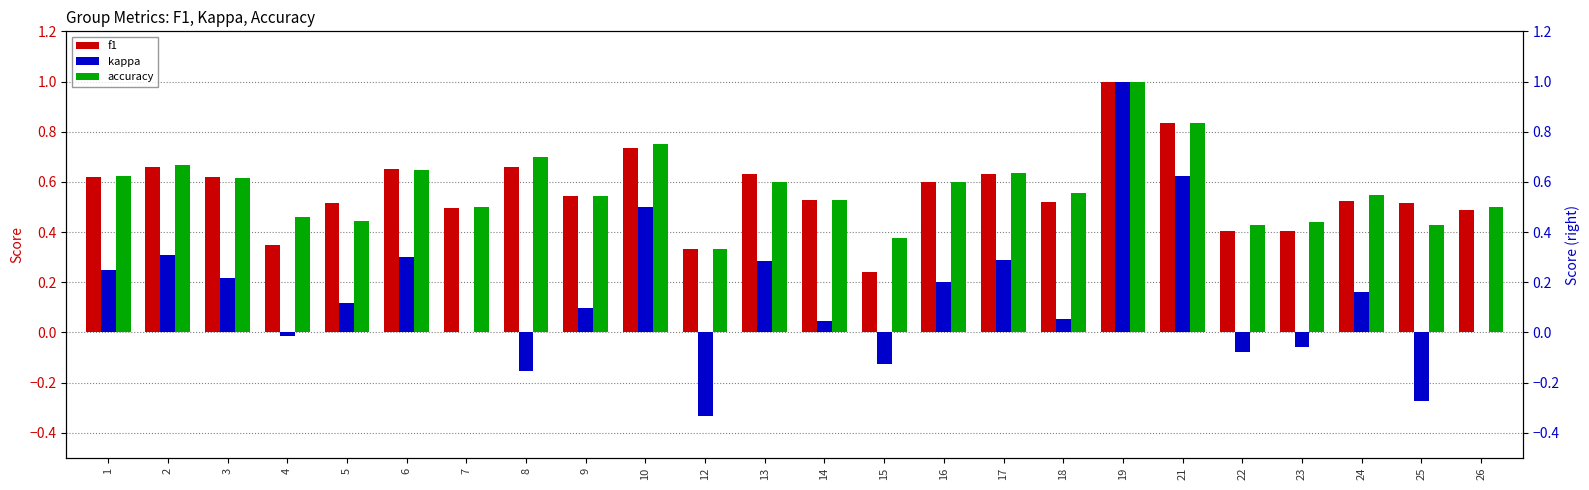

List the series in order of their peak value, highest first.

f1, kappa, accuracy